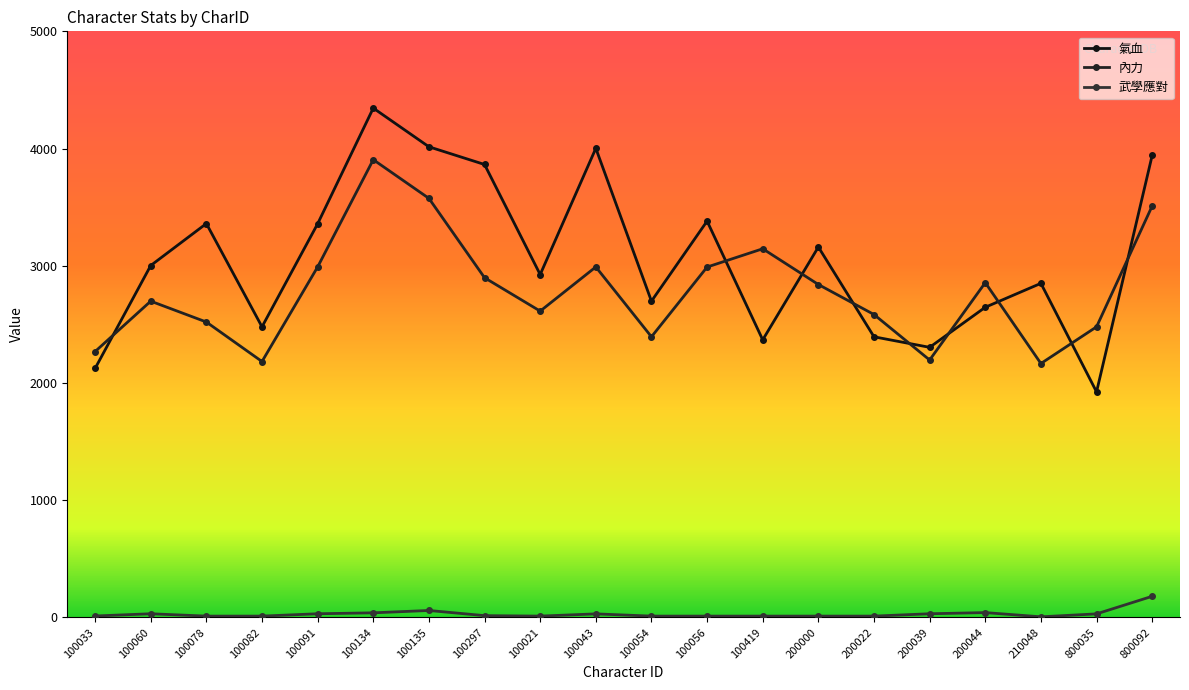

At how many categories does at least one series exceed 150?

20